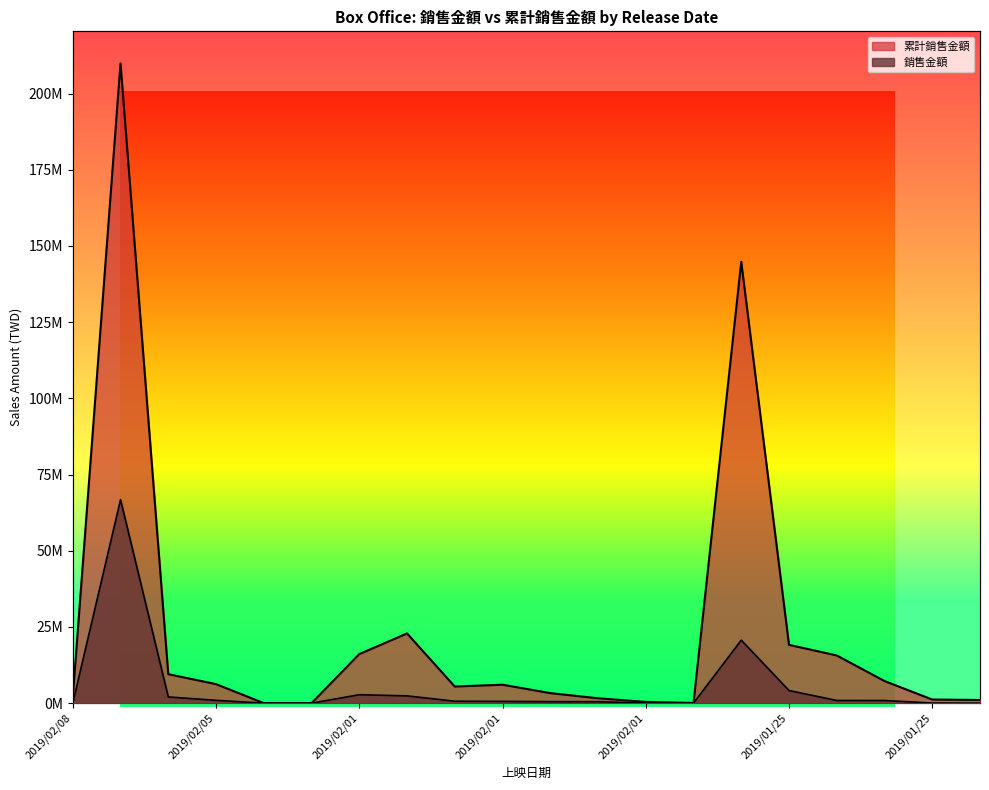

At which label is 銷售金額 closest to 33390591?

2019/01/30